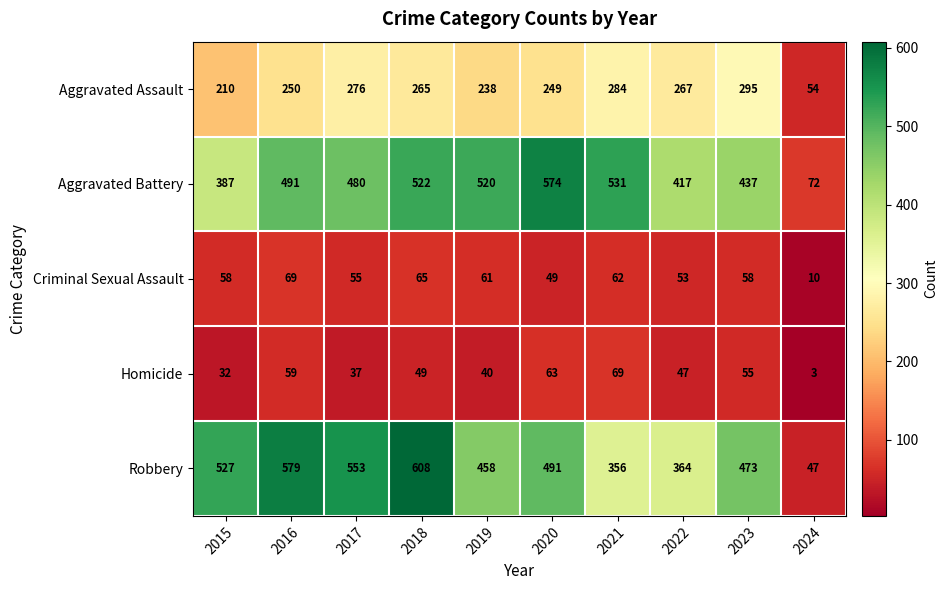

What value does the Homicide series have at 2024, to the nearest 5?

5